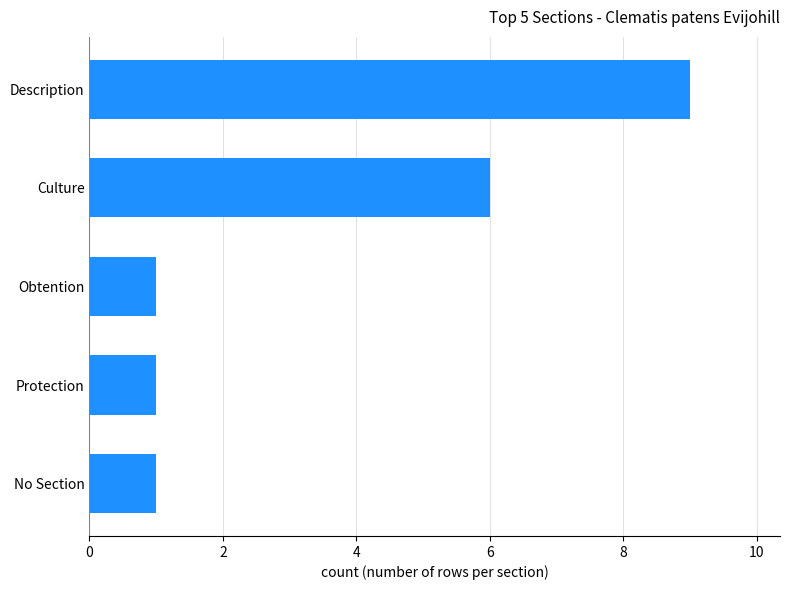

The chart shows a value of 9 at Description. True or false?

True